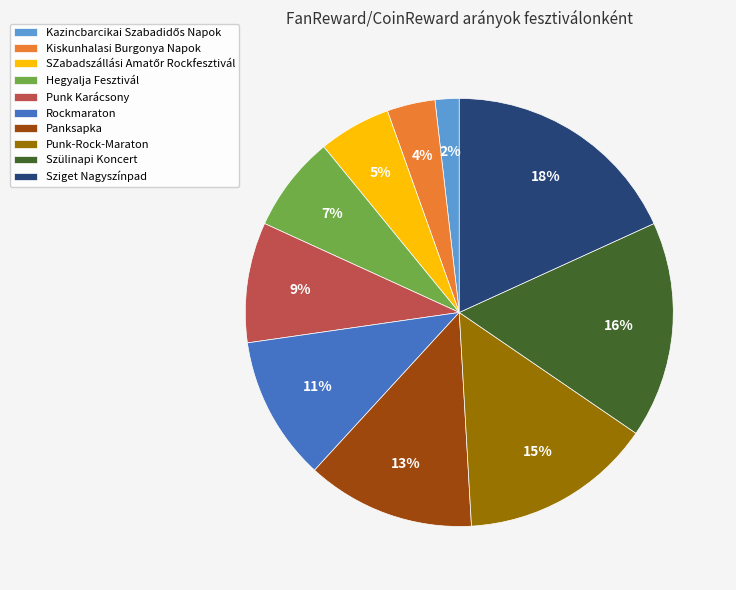

Does any single category account for the majority?

No